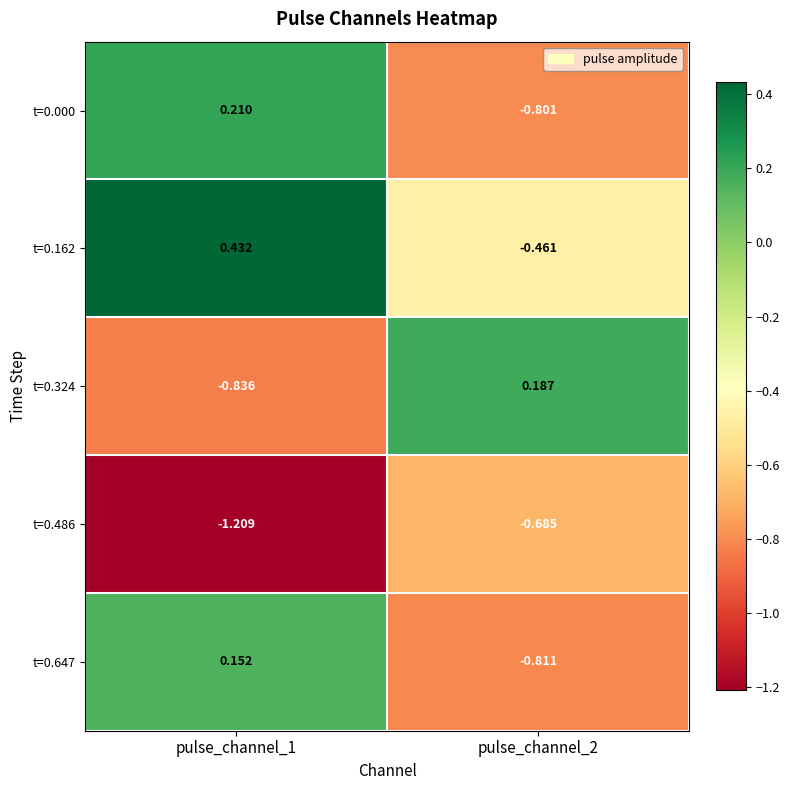

Is the value of t=0.324 at pulse_channel_1 greater than the value of t=0.647 at pulse_channel_1?

No